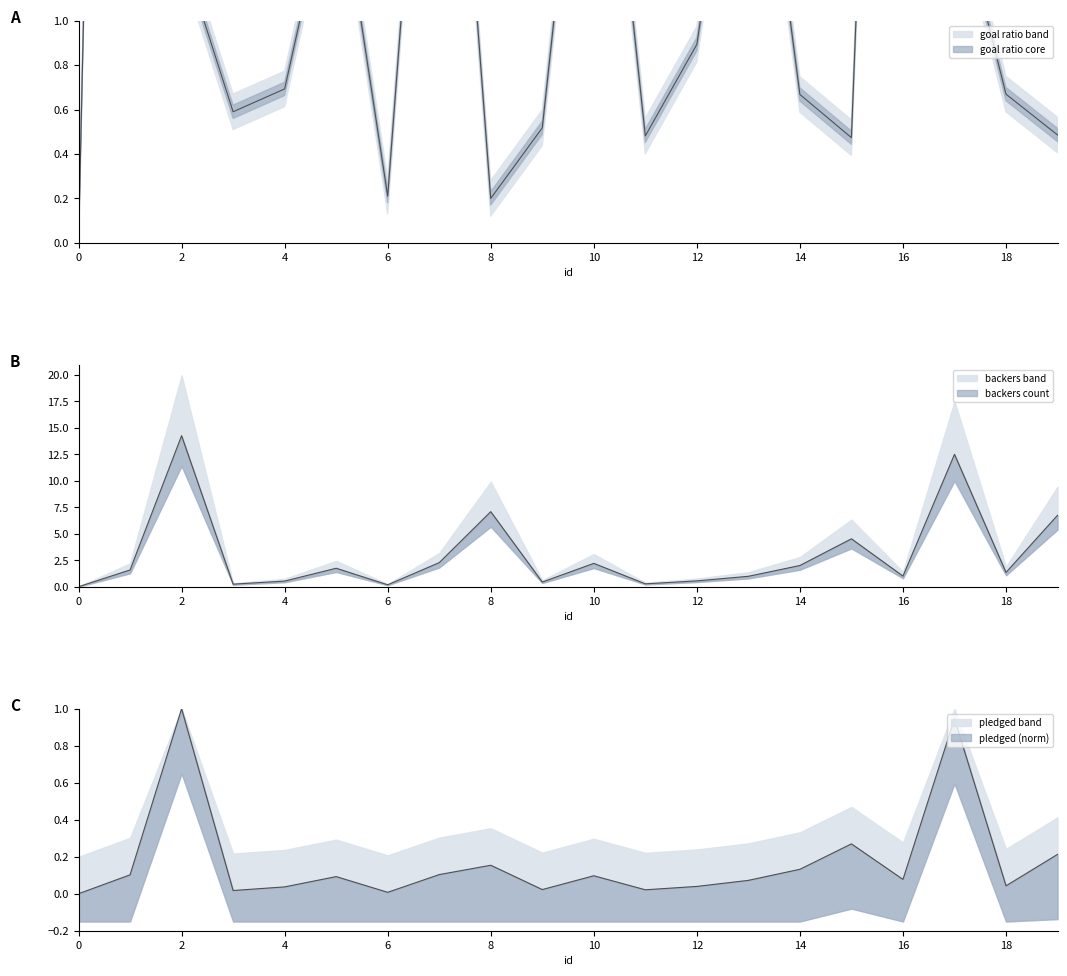

The value of backers_count at 11 is 0.3. True or false?

True